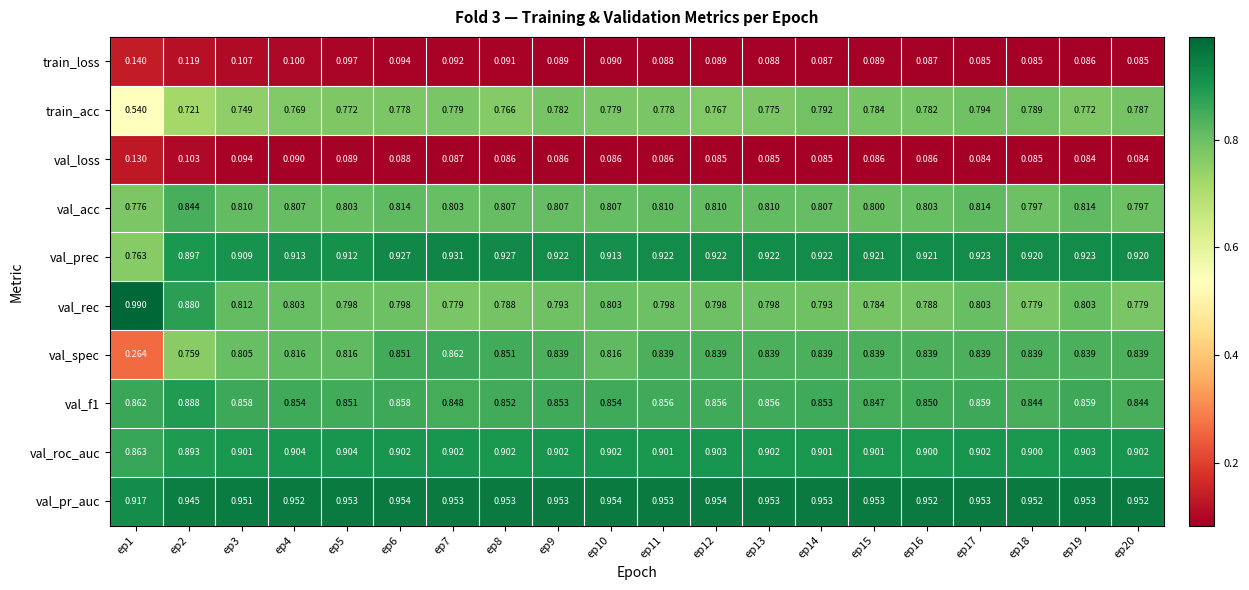

Which series has the largest total across all categories?

val_pr_auc